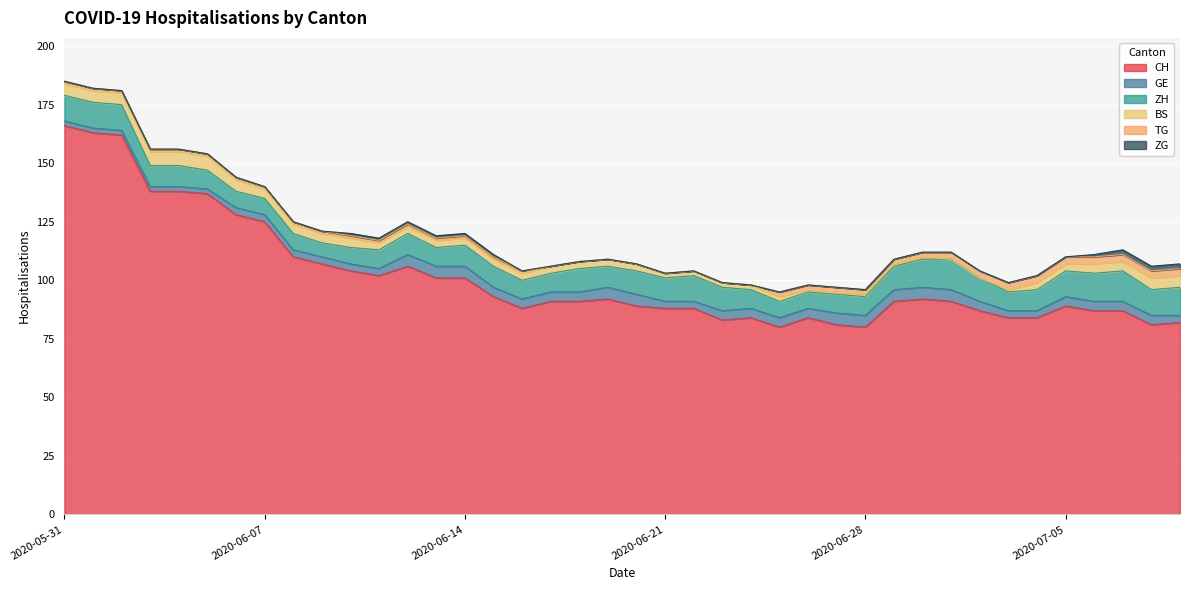

The TG series shows 0 at 2020-06-22. True or false?

True